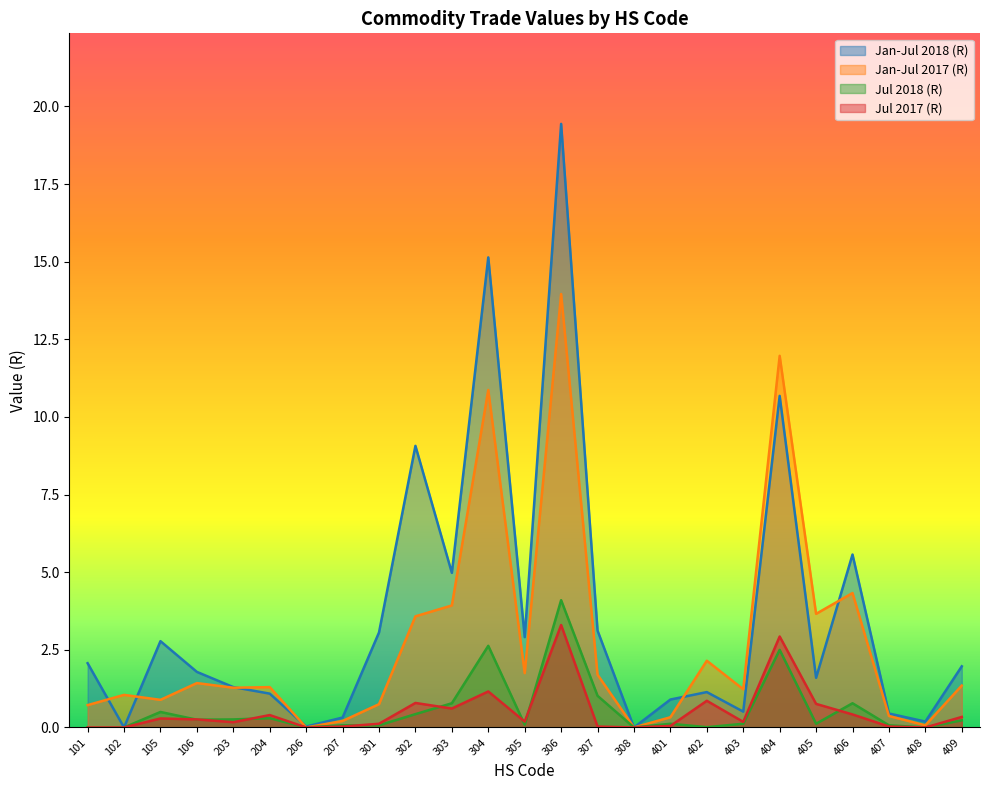

How many lines are shown in the chart?

4